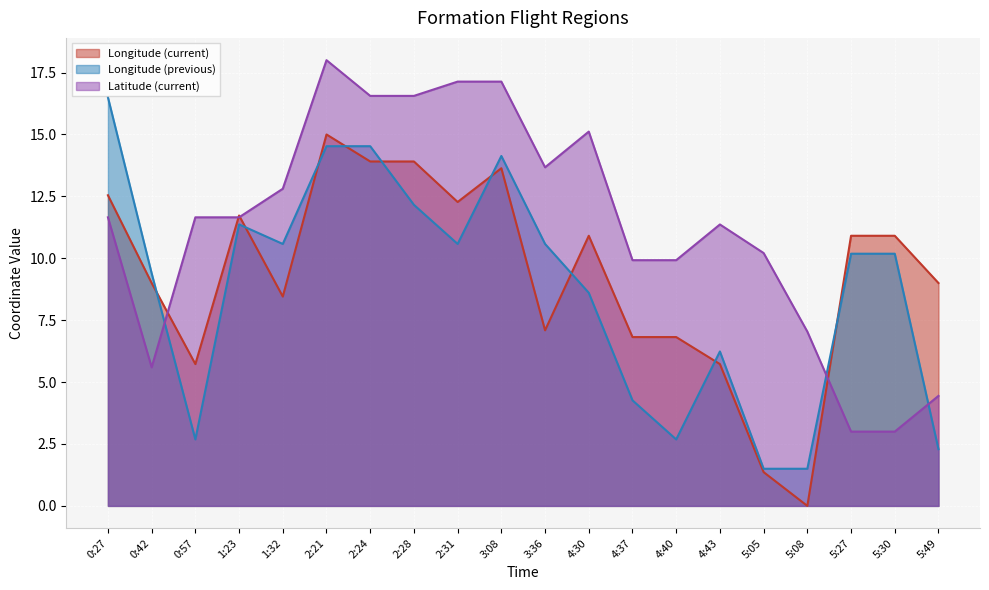

How many data points in Longitude (previous) are above 10?

11